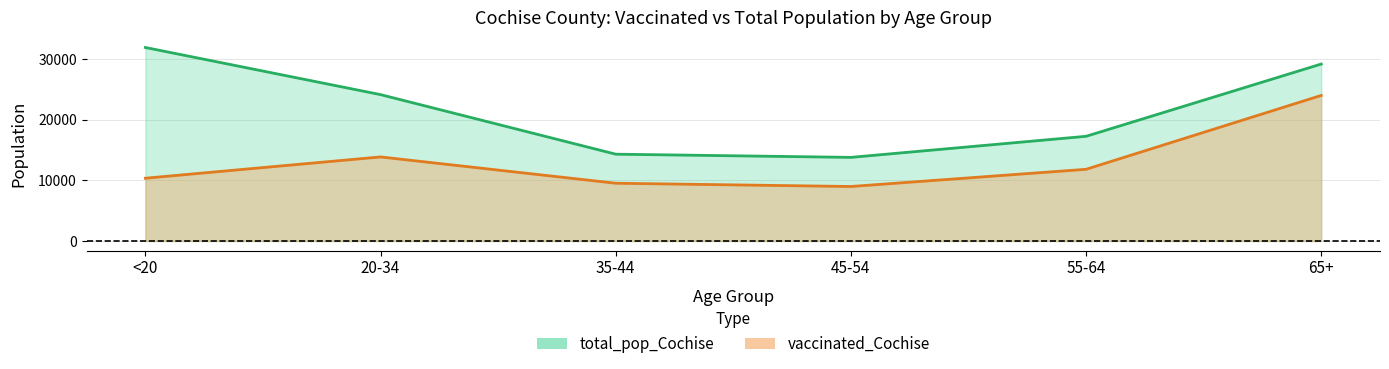

Which category has the highest value in the total_pop_Cochise series?

<20